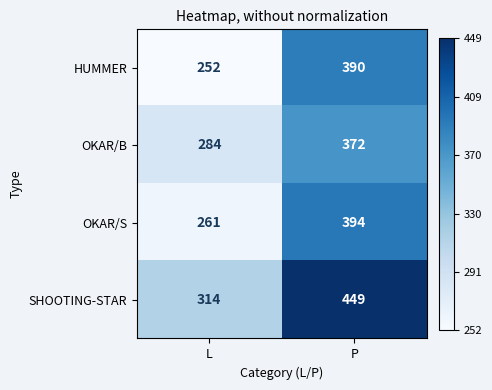

What is the difference between the highest and lowest values at L?

62